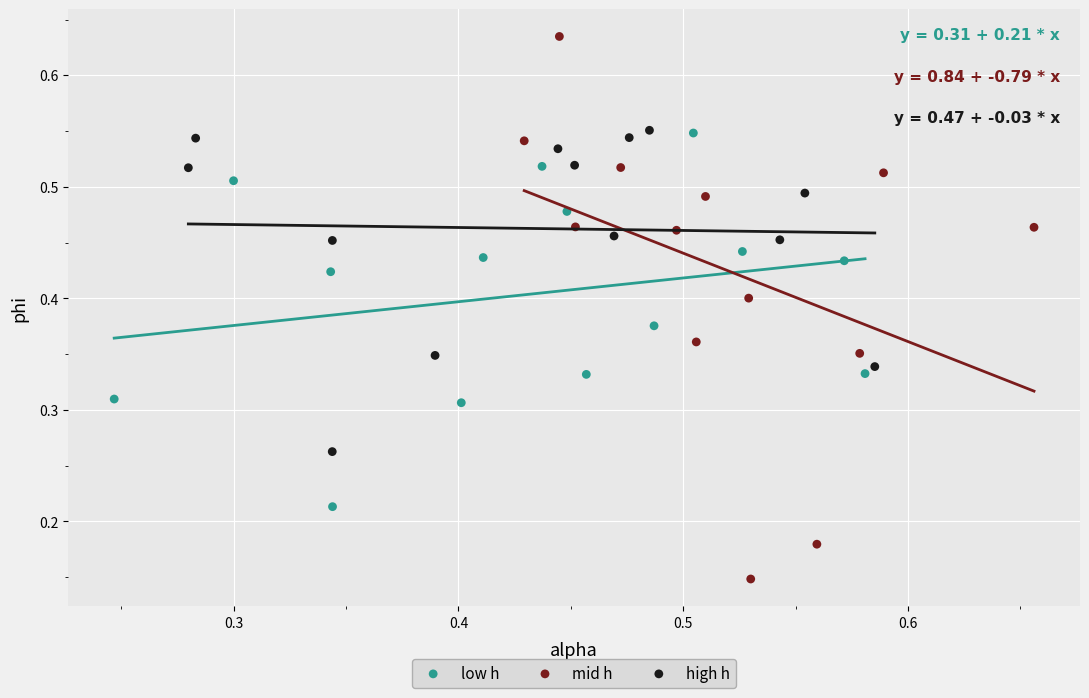

Which series reaches the minimum Y coordinate?

mid h